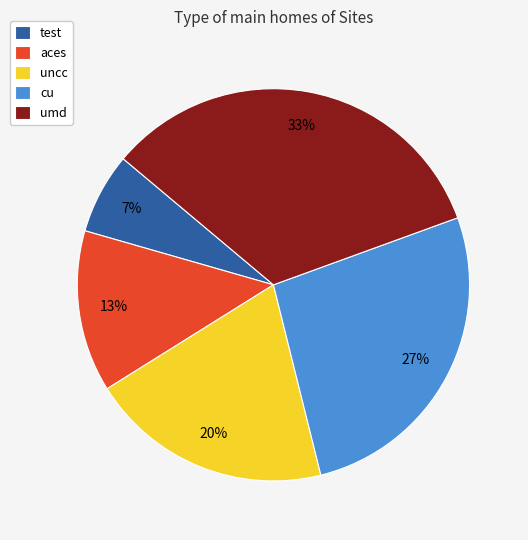

Rank the categories by value from lowest to highest.

test, aces, uncc, cu, umd